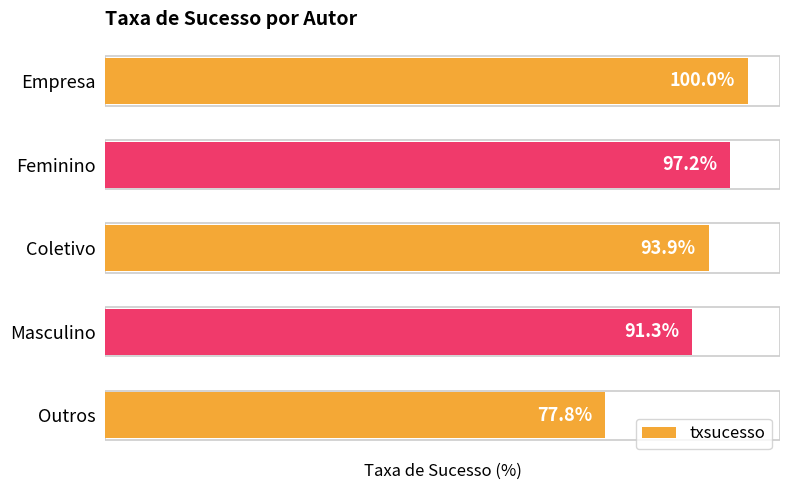

Are the bars grouped side by side (vs. stacked)?

No